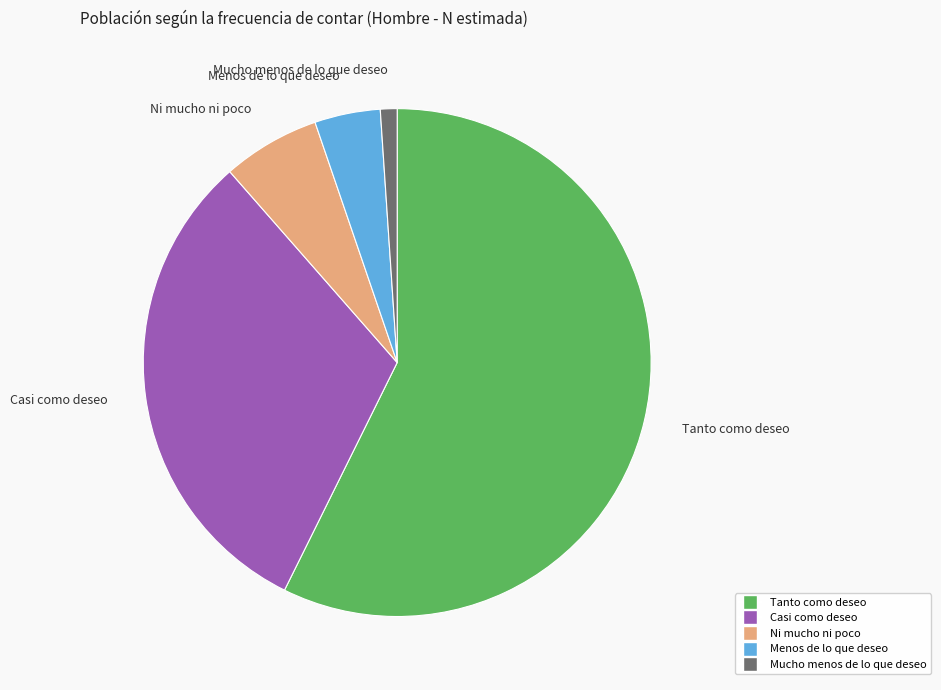

Do Mucho menos de lo que deseo and Menos de lo que deseo together represent more than half of the pie?

No